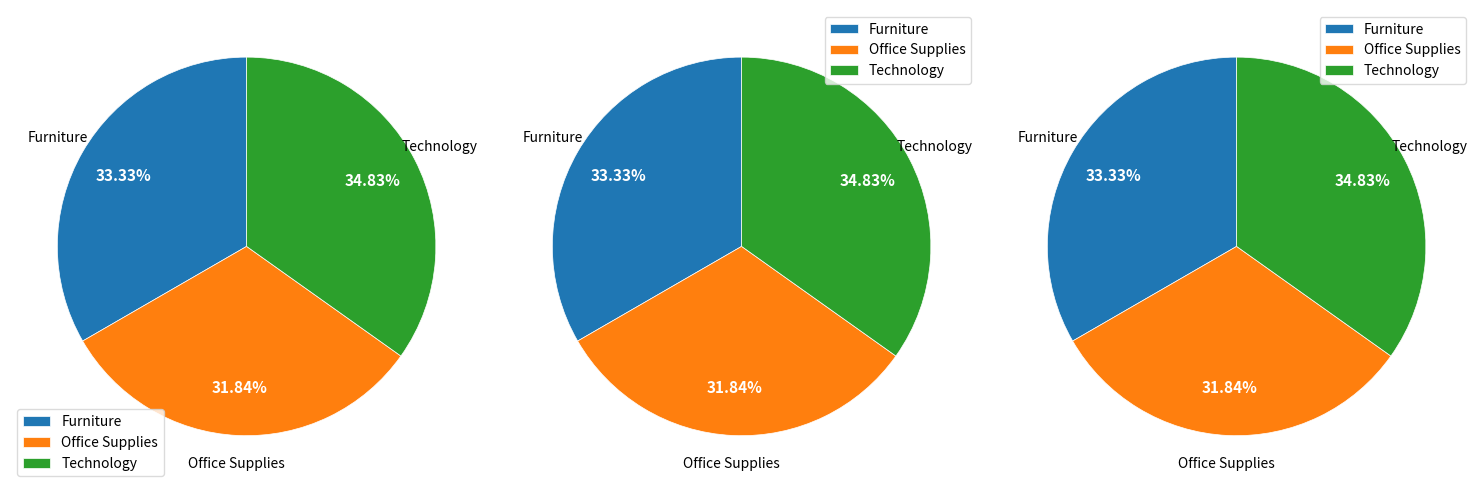

Is the sum of 712 and 712 greater than half?

No